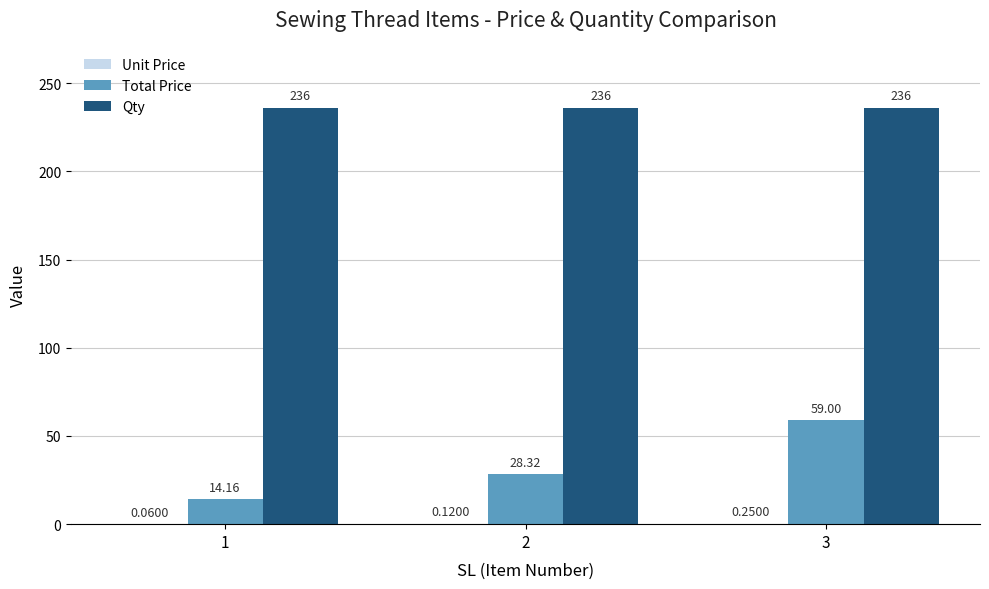

Which series changed the most between 2 and 3?

Total Price